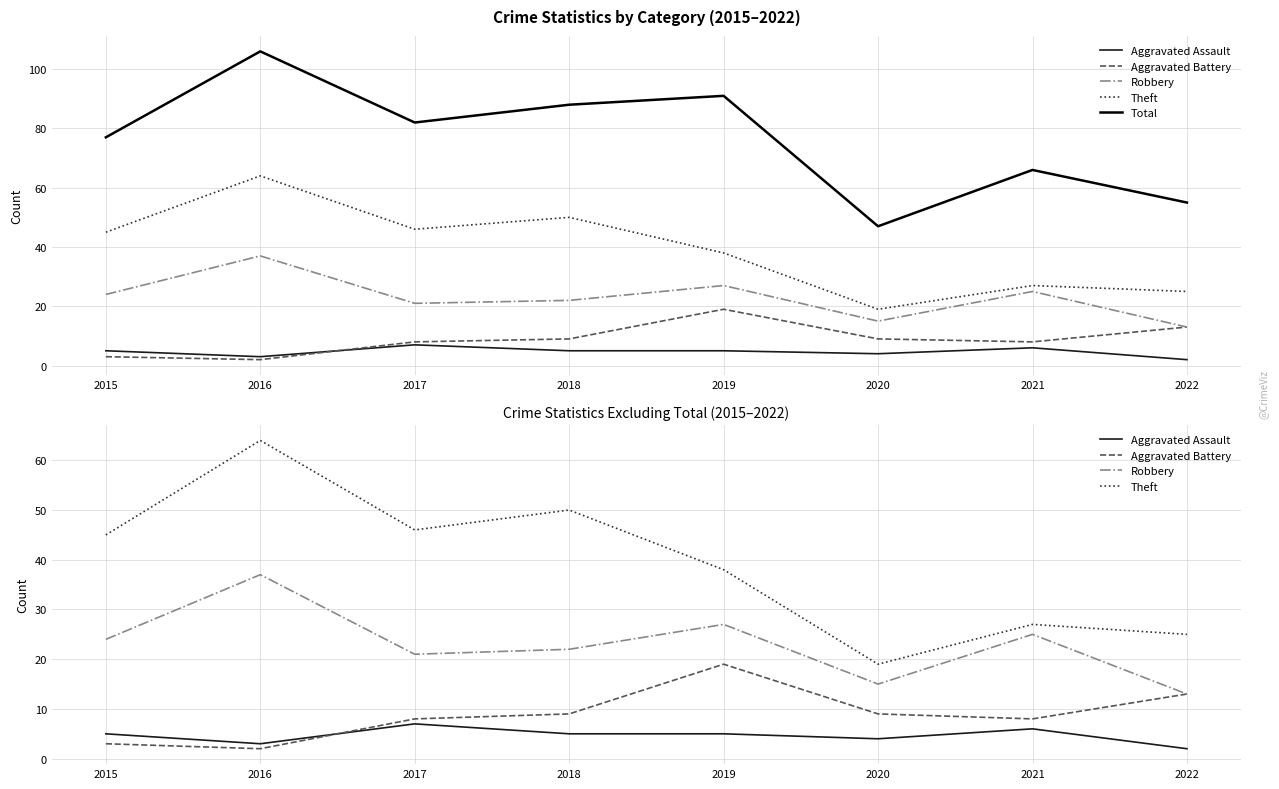

Reading right to left, extract all data points from this chart.

Aggravated Assault: 2	6	4	5	5	7	3	5
Aggravated Battery: 13	8	9	19	9	8	2	3
Robbery: 13	25	15	27	22	21	37	24
Theft: 25	27	19	38	50	46	64	45
Total: 55	66	47	91	88	82	106	77